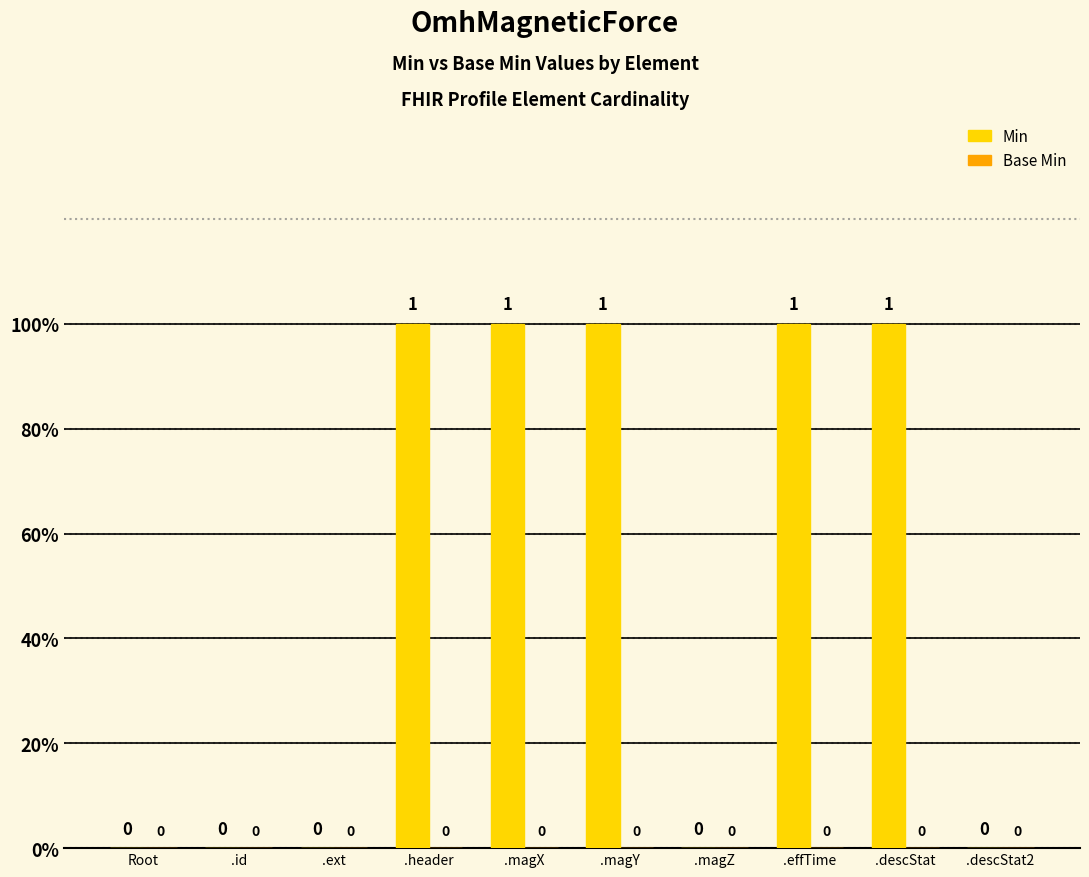

Are the bars horizontal?

No